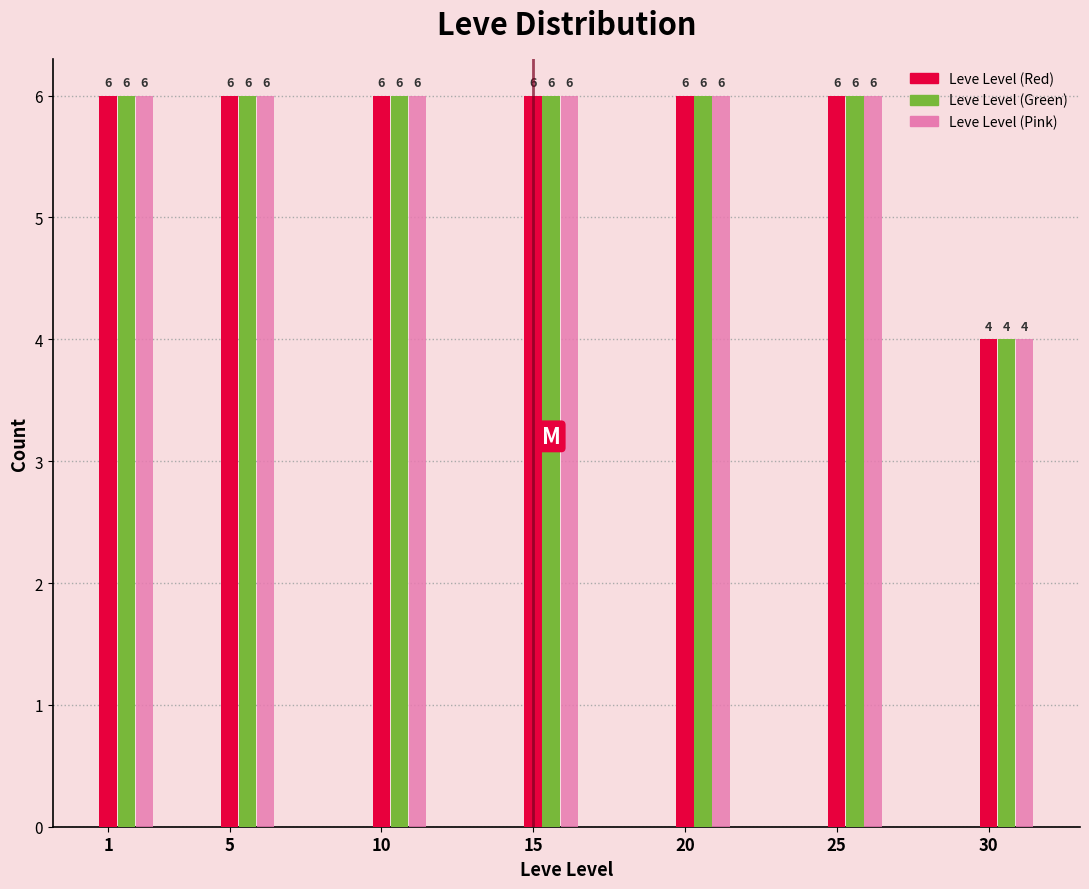

What is the average value of the Leve Level (Green) series?

6